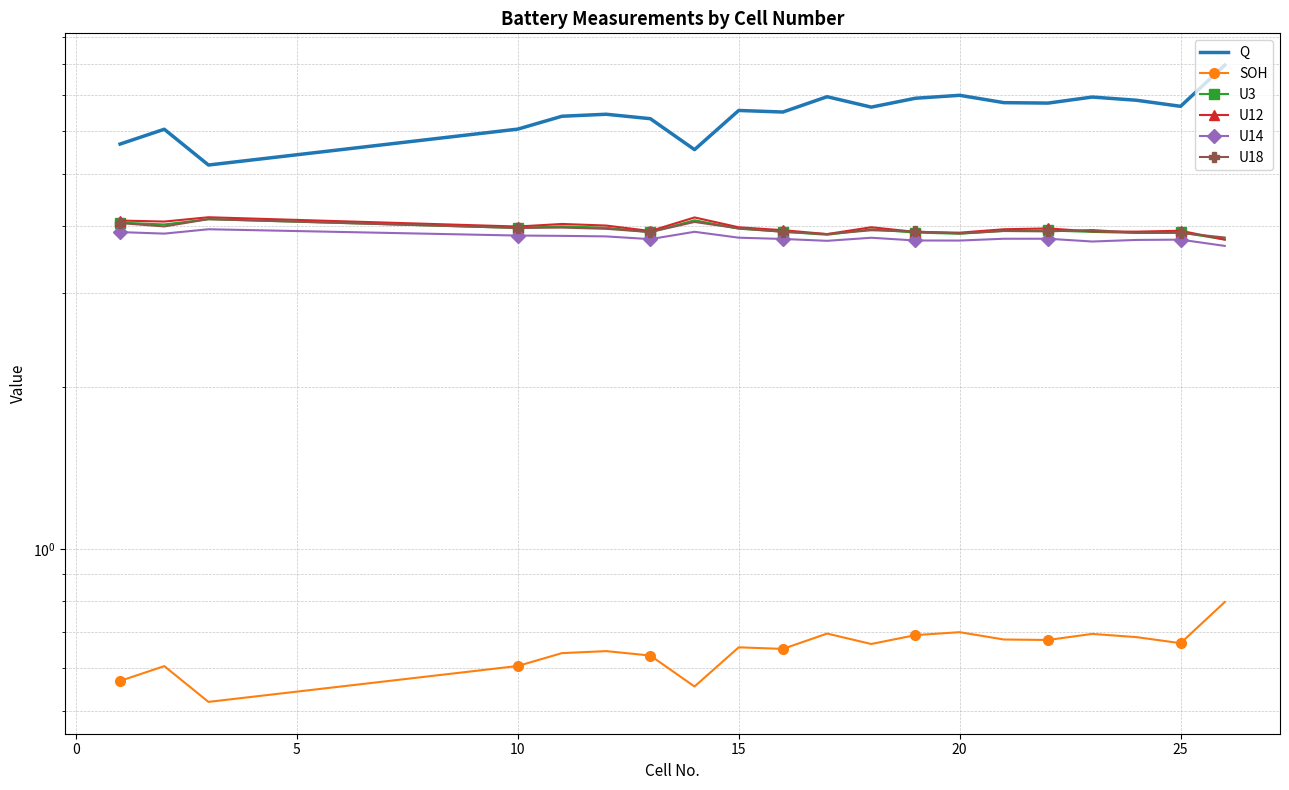

True or false: SOH and Q intersect in this chart.

False